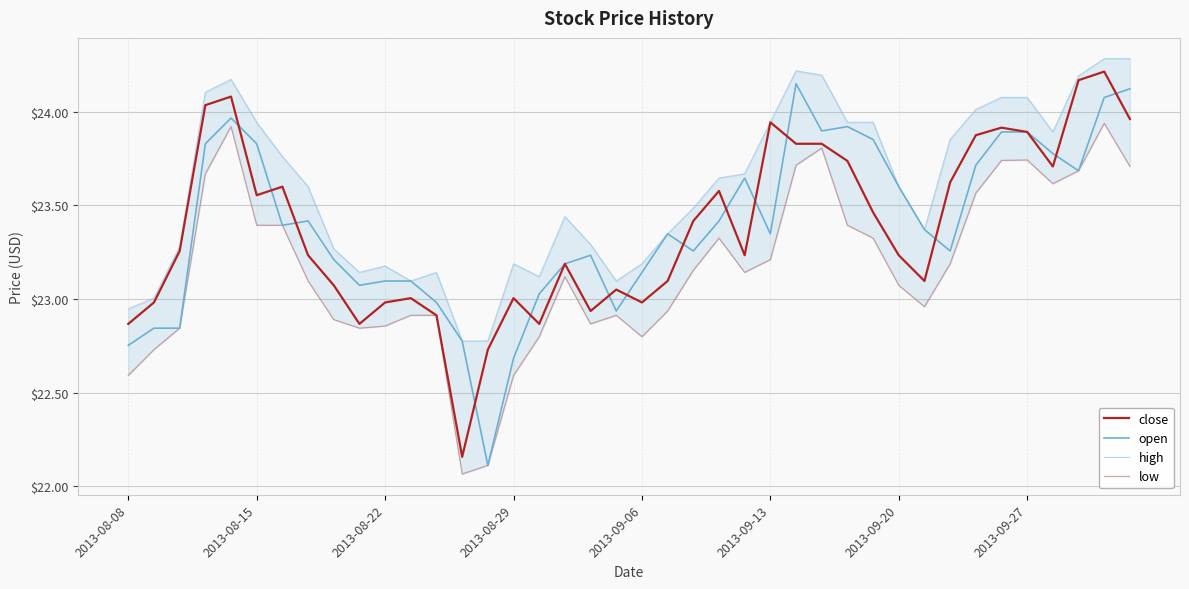

What is the difference between the highest and lowest values at 11?

0.2